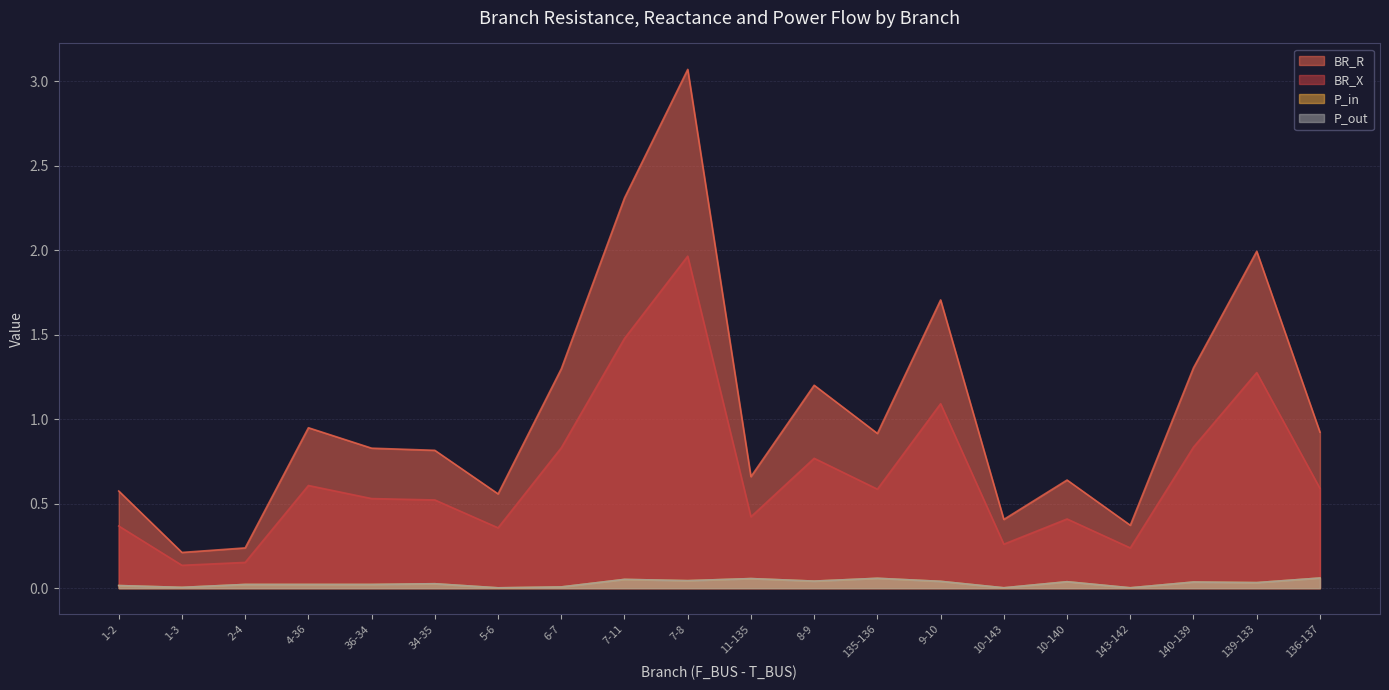

What is the sum of the BR_X values at 7-8 and 2-4?

2.1